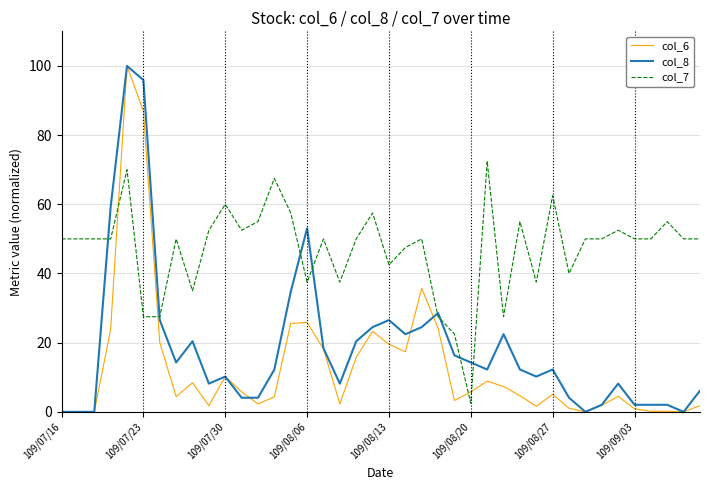

What is the maximum value for col_6?

100.0